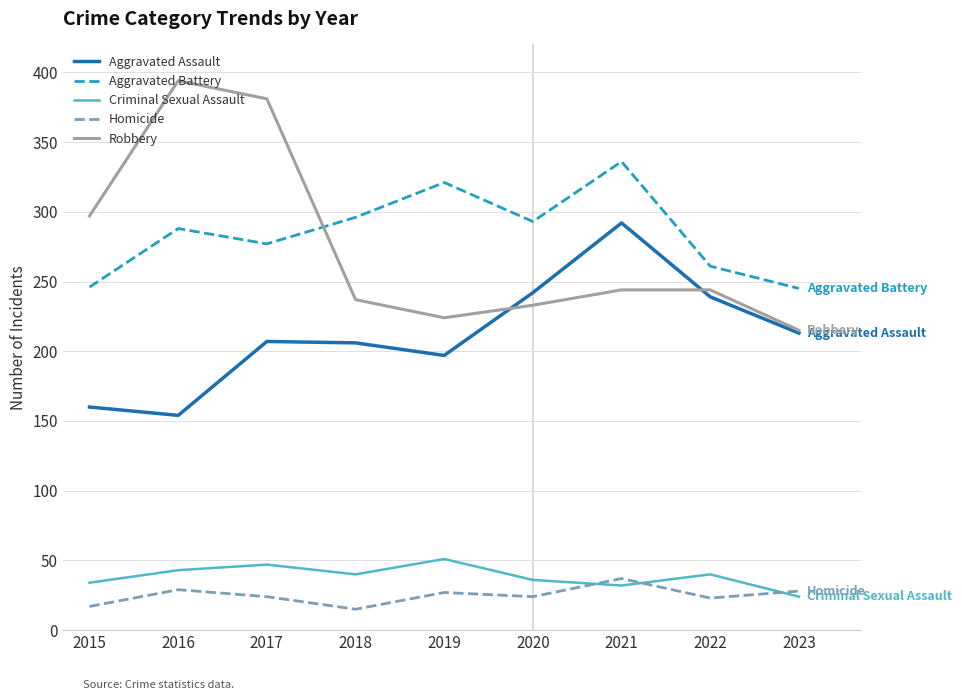

What is the difference between the highest and lowest values at 2023?

221